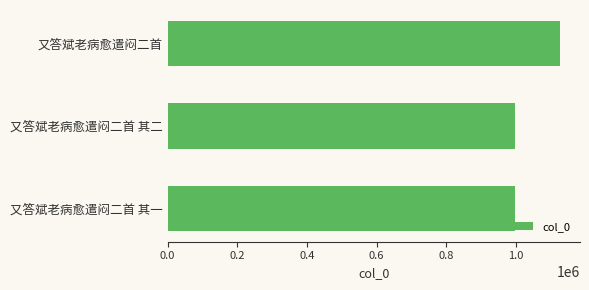

Does the chart contain stacked bars?

No